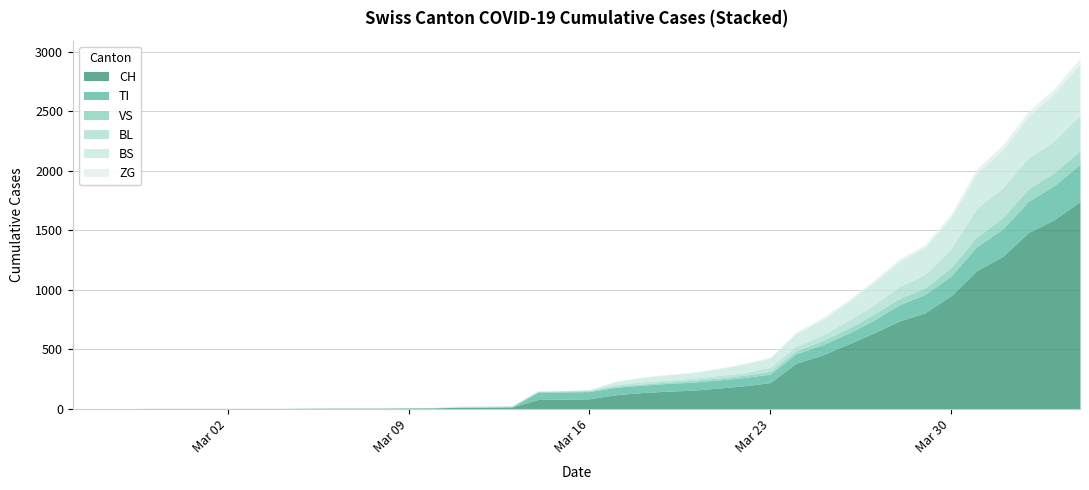

How many times do VS and BS cross each other?

3